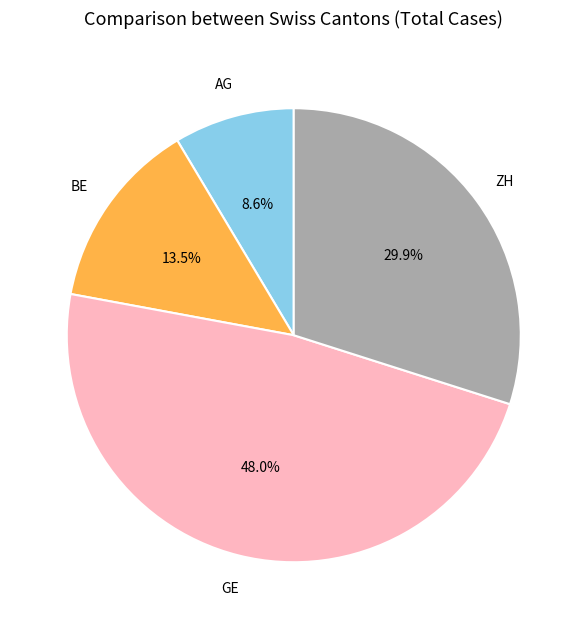

To the nearest percent, what portion does GE represent?

48%